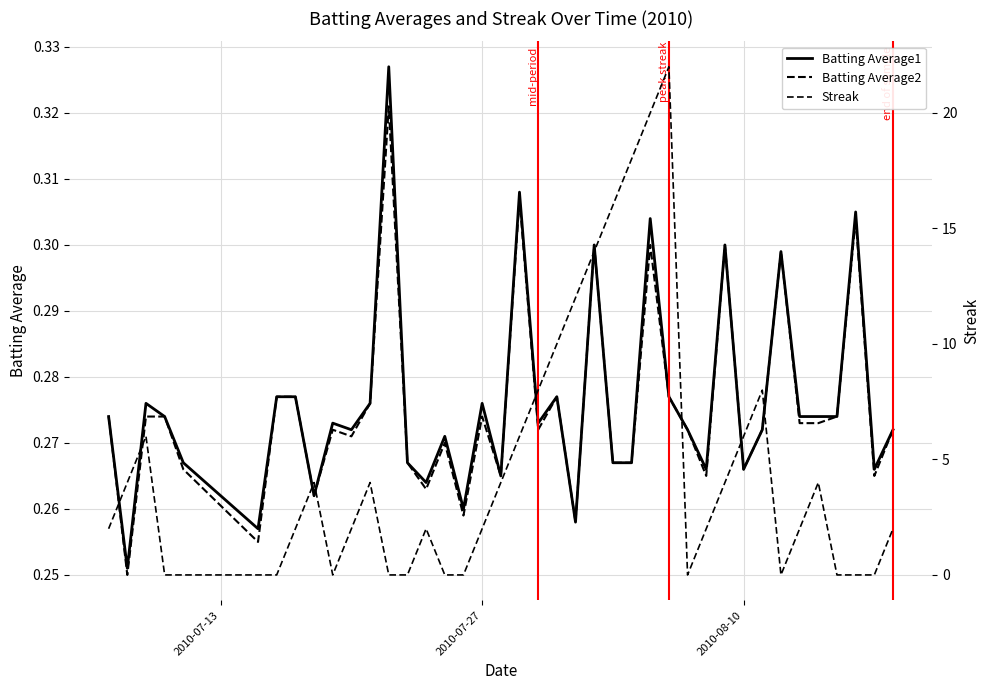

What are all the series names shown in the legend?

Batting Average1, Batting Average2, Streak